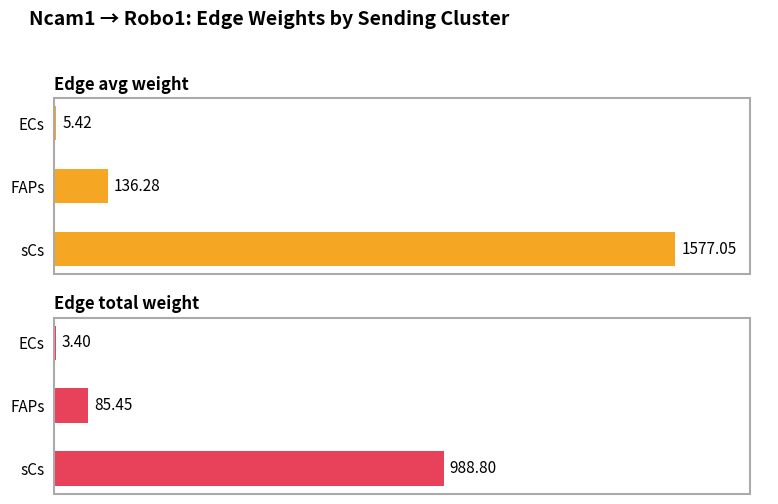

Are the bars grouped side by side (vs. stacked)?

Yes